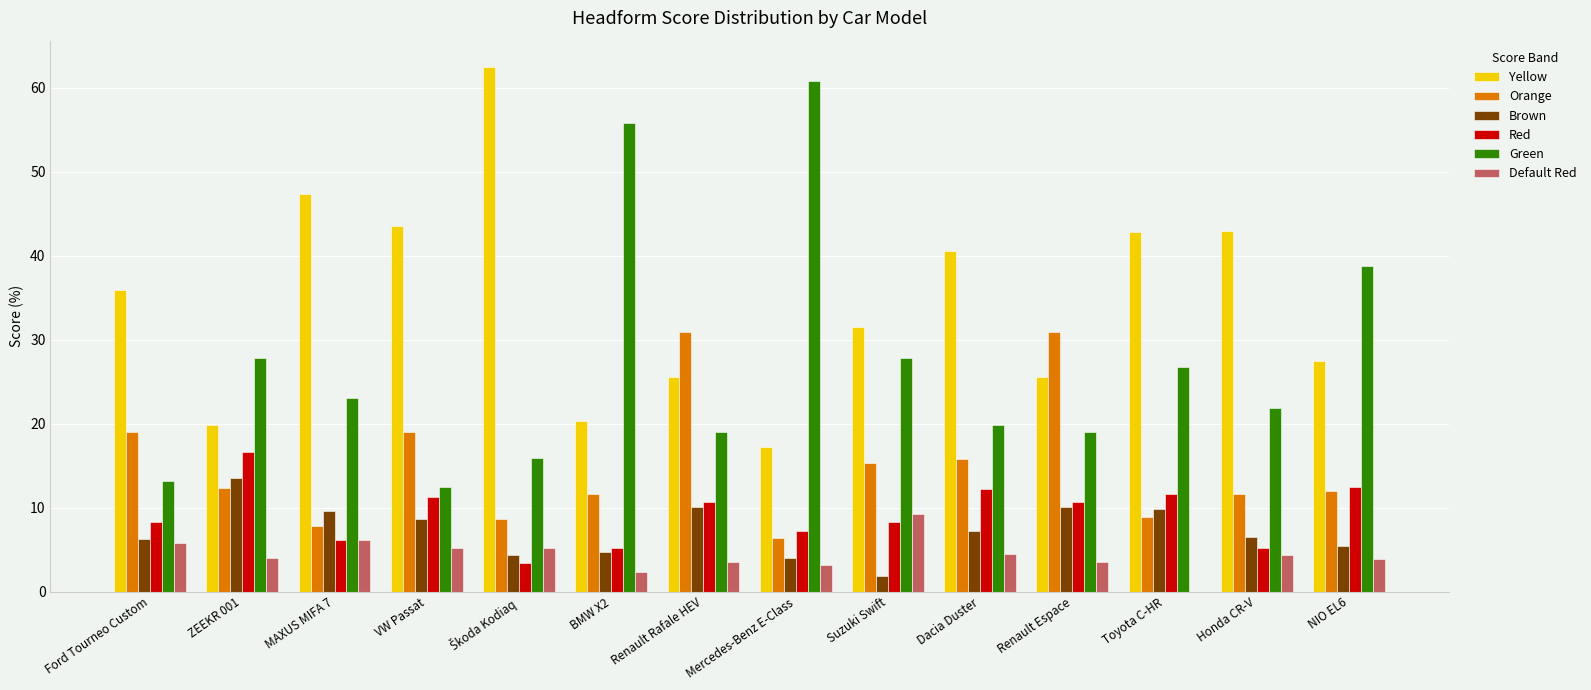

Which series changed the most between Renault Rafale HEV and Mercedes-Benz E-Class?

Green